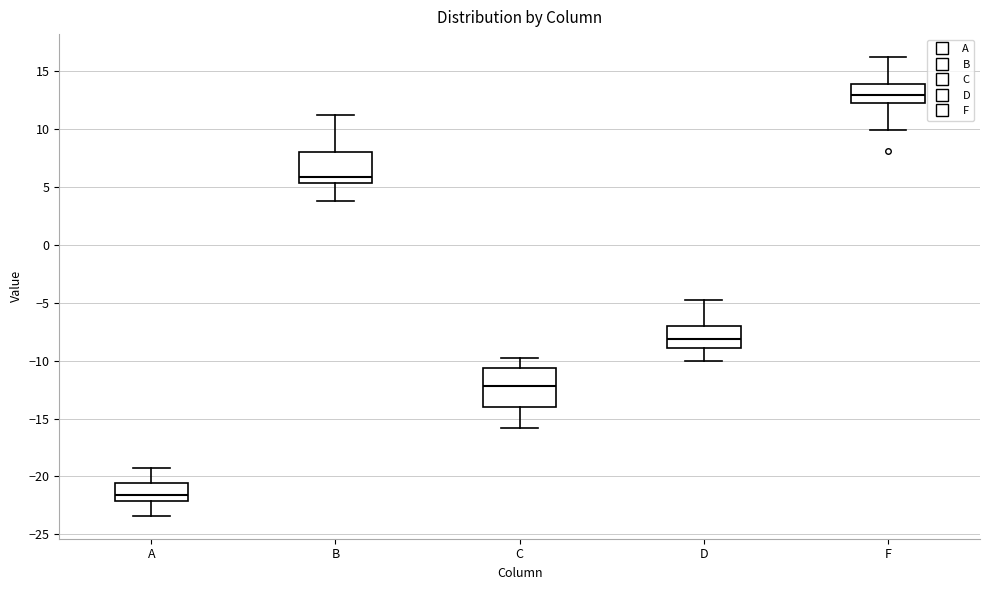

Reading left to right, read every box against the y-axis: the position of its median line, the range the box covers, and the ends of its whiskers. The values are not printed on the chart, so give them approximately, as read against the axis.

A: median -21.5, box -22.0 to -20.5, whiskers -23.5 to -19.0
B: median 6.0, box 5.5 to 8.0, whiskers 4.0 to 11.0
C: median -12.0, box -14.0 to -10.5, whiskers -16.0 to -10.0
D: median -8.0, box -9.0 to -7.0, whiskers -10.0 to -5.0
F: median 13.0, box 12.5 to 14.0, whiskers 10.0 to 16.0